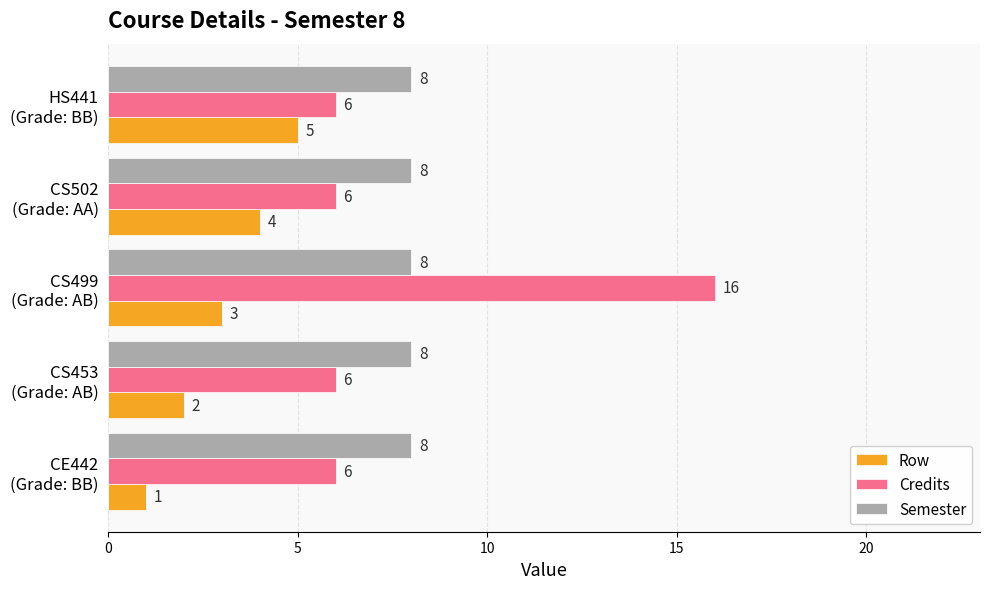

Rank the series by their maximum value, from lowest to highest.

Row, Semester, Credits